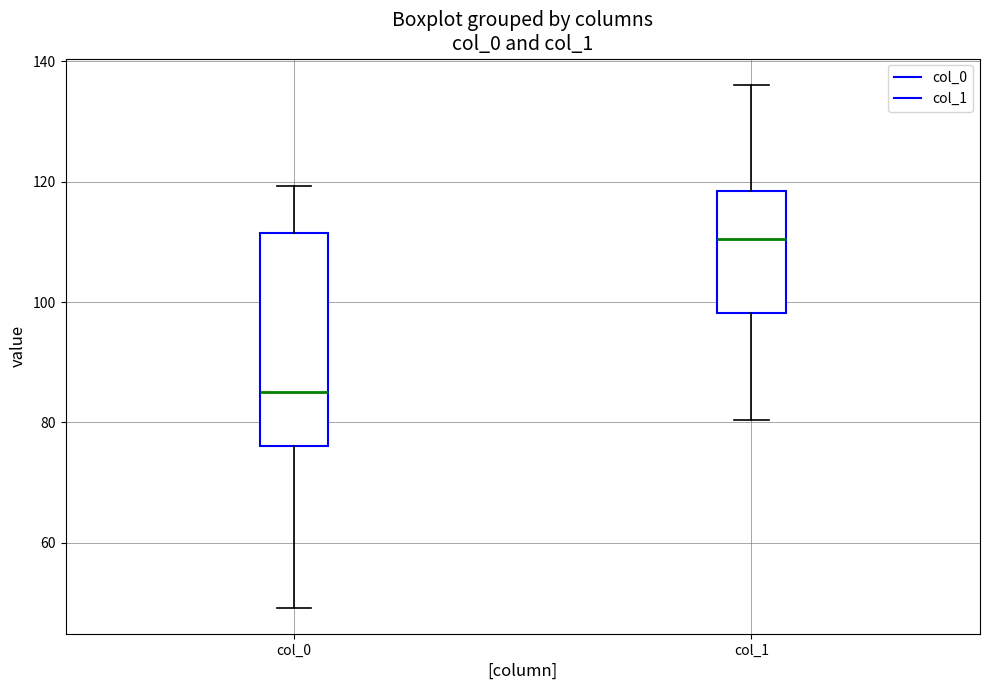

Comparing the boxes themselves (not the whiskers), which one is the tallest?

col_0